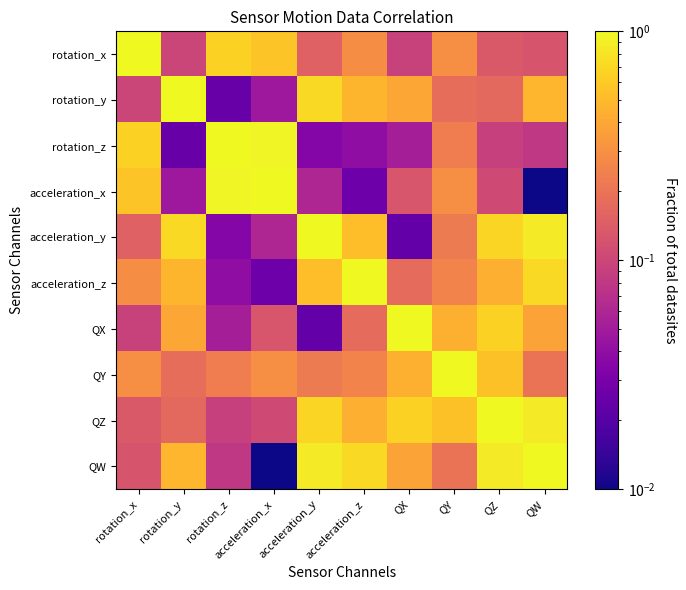

List the series in order of their peak value, lowest first.

QX, acceleration_x, acceleration_z, QZ, rotation_x, rotation_y, rotation_z, acceleration_y, QY, QW